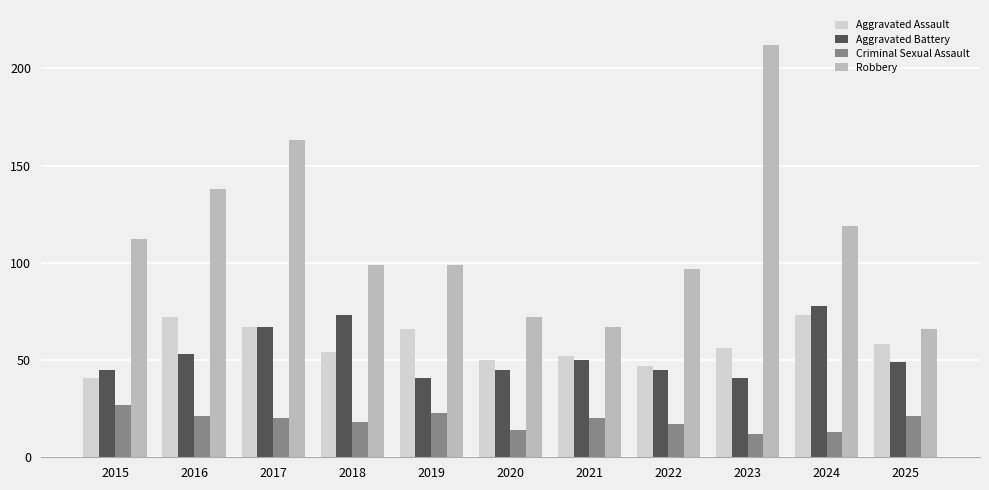

Rank the series by their maximum value, from lowest to highest.

Criminal Sexual Assault, Aggravated Assault, Aggravated Battery, Robbery